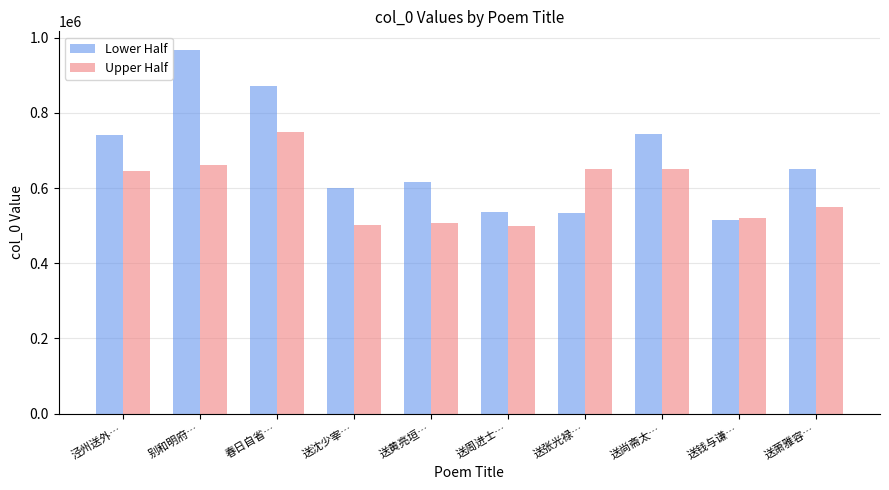

What is the minimum value for Upper Half?

499078